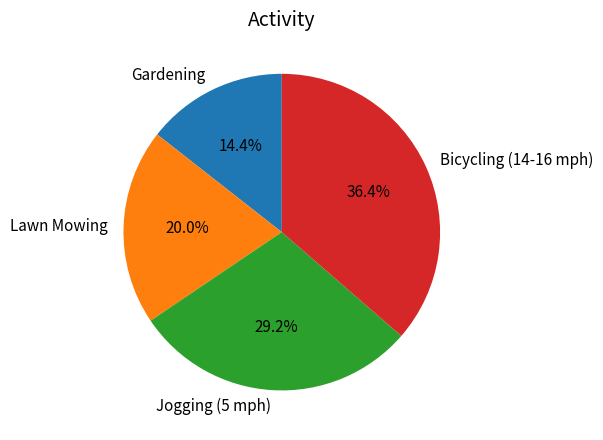

Is it true that Jogging (5 mph) is 19% of the pie?

False